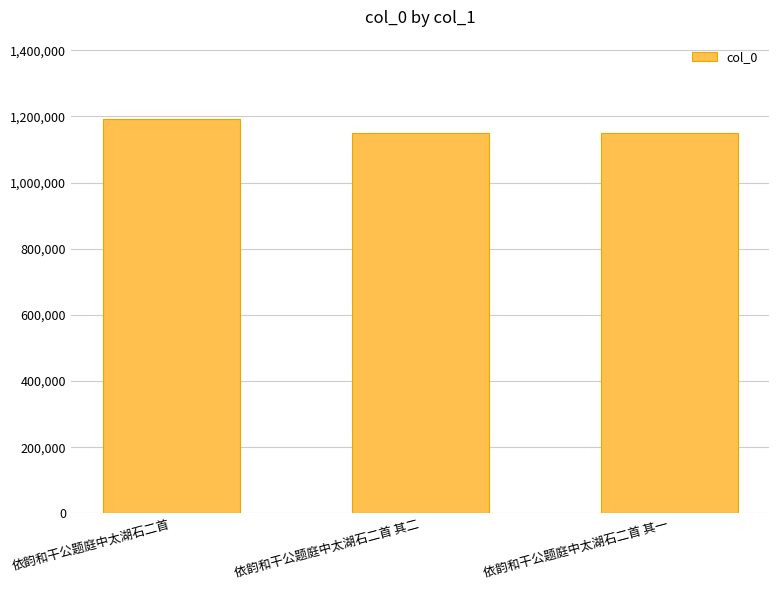

What value does the data have at 依韵和干公题庭中太湖石二首?

1193612